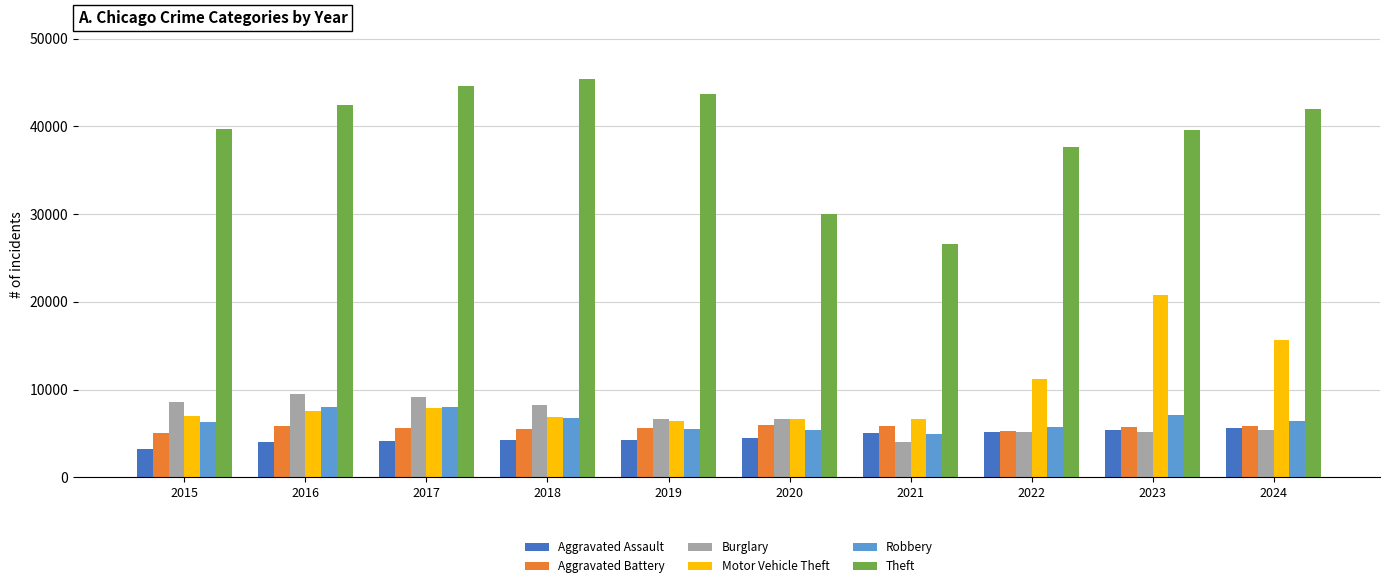

What is the minimum value shown in the chart?

3186